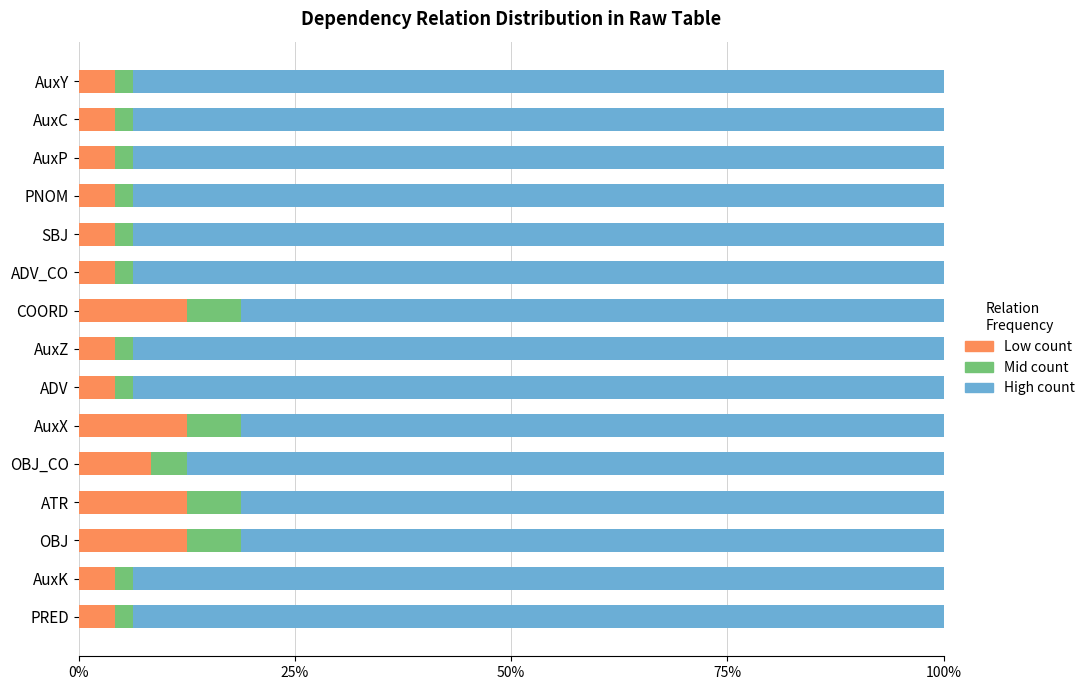

What is the total value across all series at AuxY?

100.0